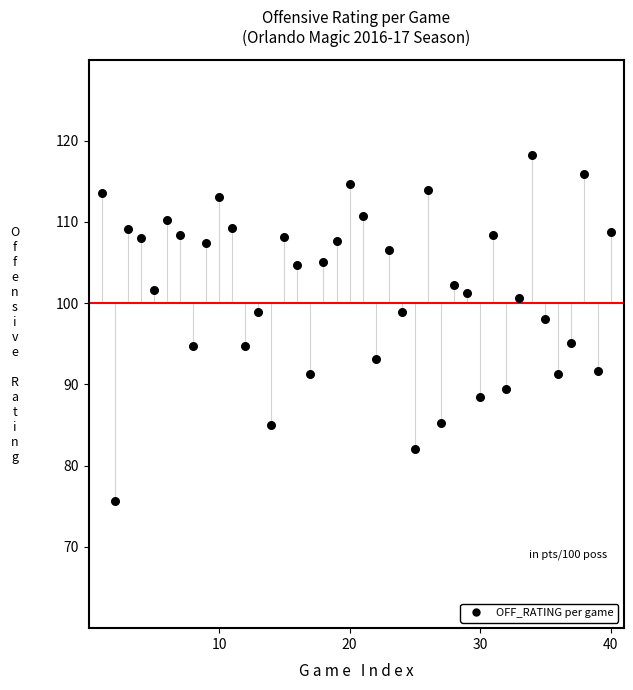

What is the range of X values (max minus min)?

39.0